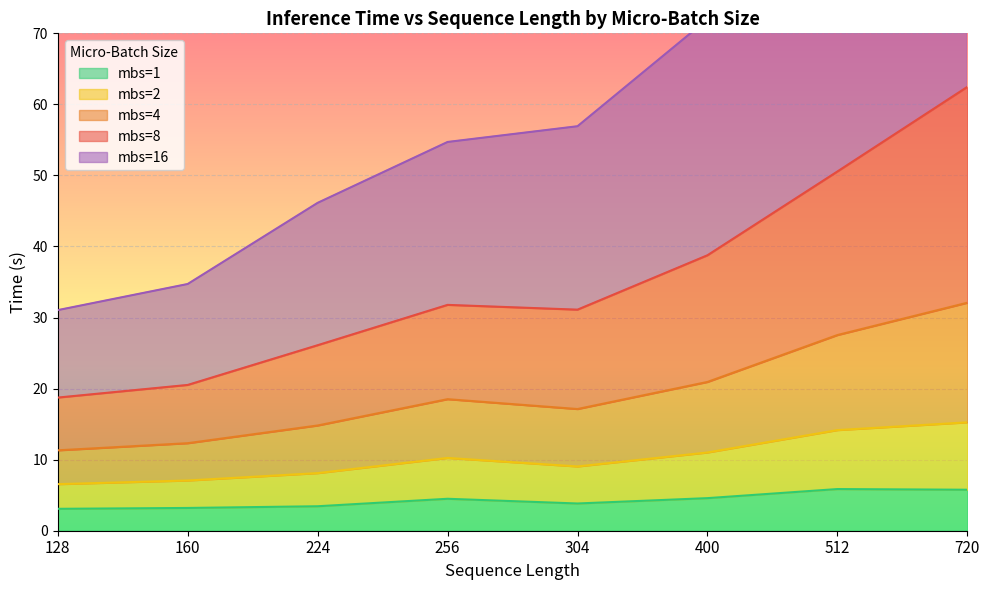

In mbs=2, how many points are lower than both neighbors (excluding endpoints)?

1